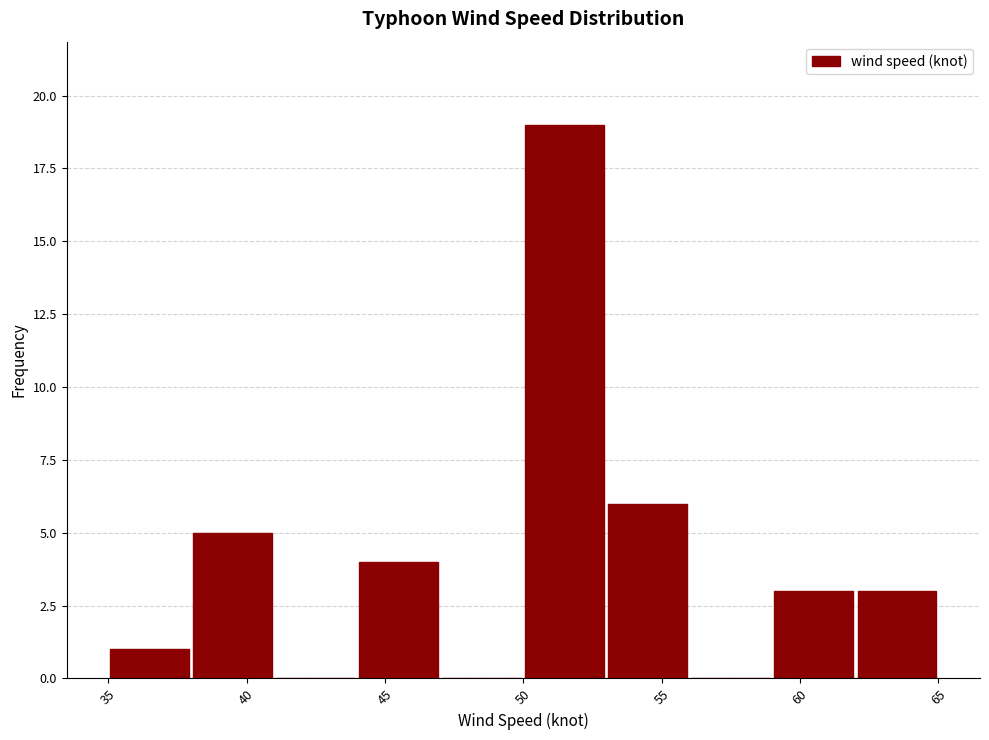

Reading left to right, transcribe this chart: for each bar, give the range it covers on the x-axis and its height. The values are not printed on the chart, so give them approximately, as read against the axis.

35 to 38: 1
38 to 41: 5
41 to 44: 0
44 to 47: 4
47 to 50: 0
50 to 53: 19
53 to 56: 6
56 to 59: 0
59 to 62: 3
62 to 65: 3